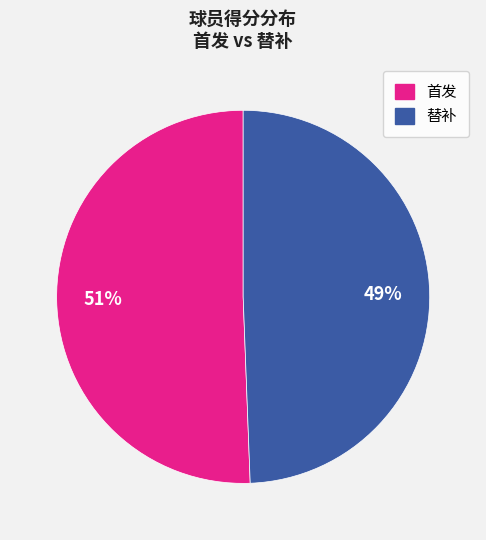

Is there any slice that represents more than half of the pie?

Yes